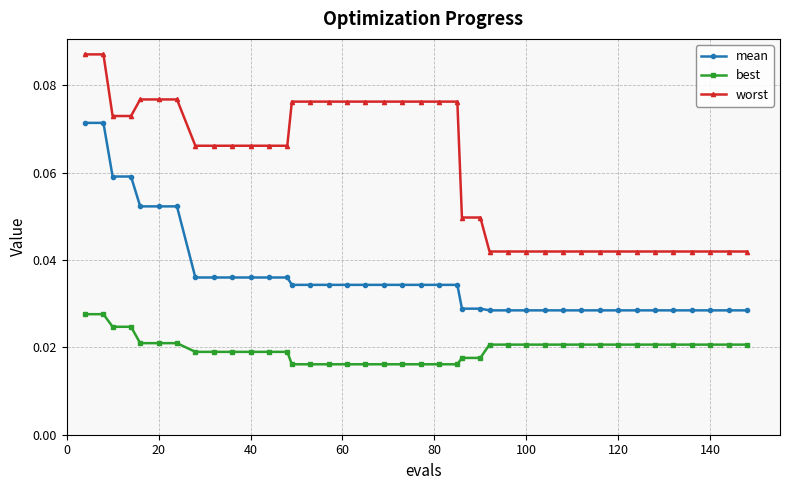

True or false: worst and mean cross at least once.

False